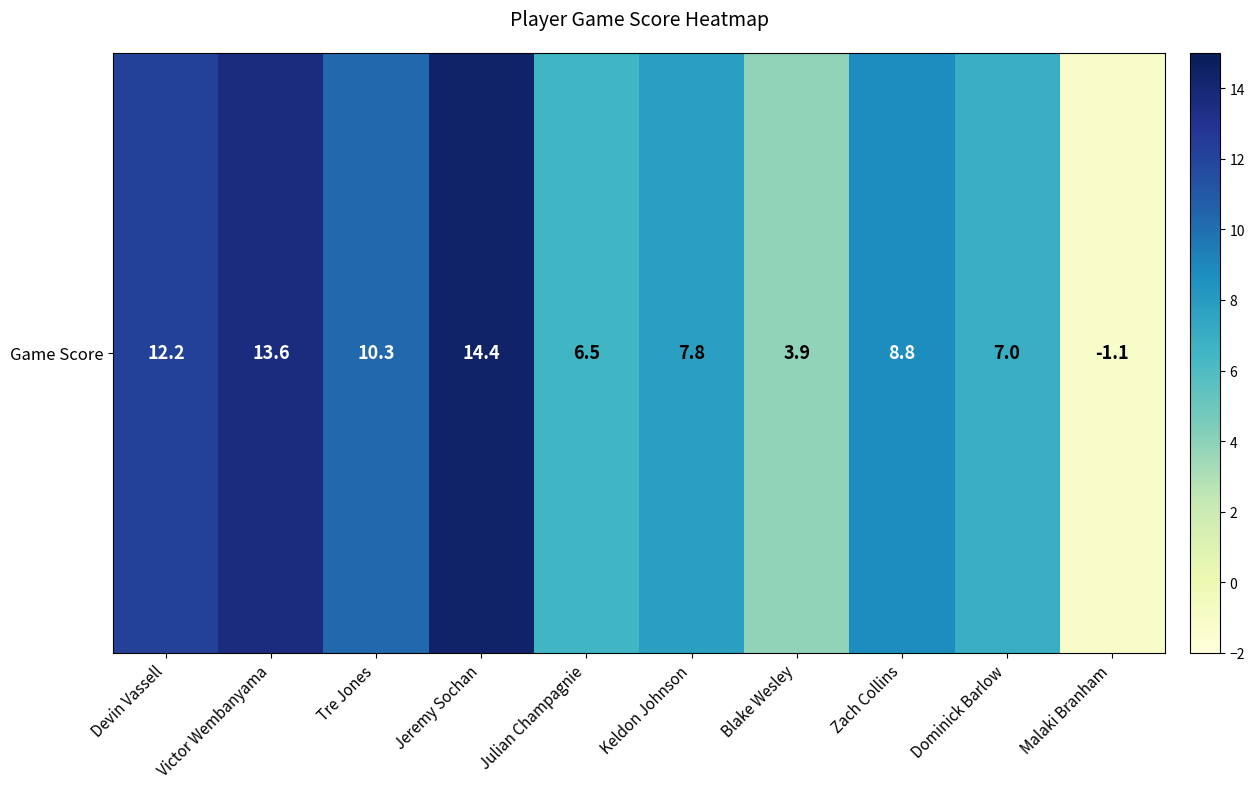

True or false: the data shows 10.3 at Tre Jones.

True